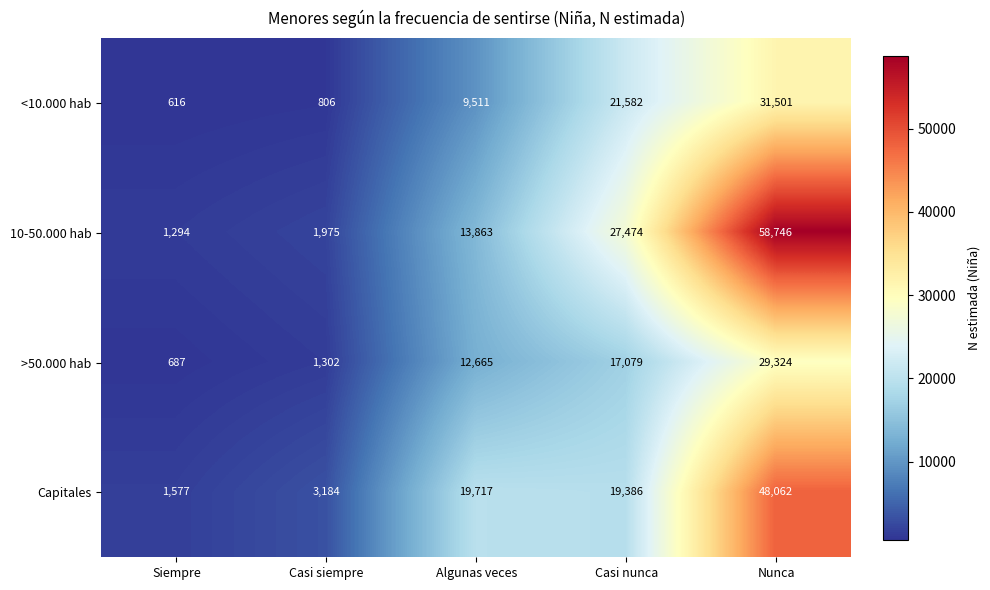

The value of >50.000 hab at Siempre is 687. True or false?

True